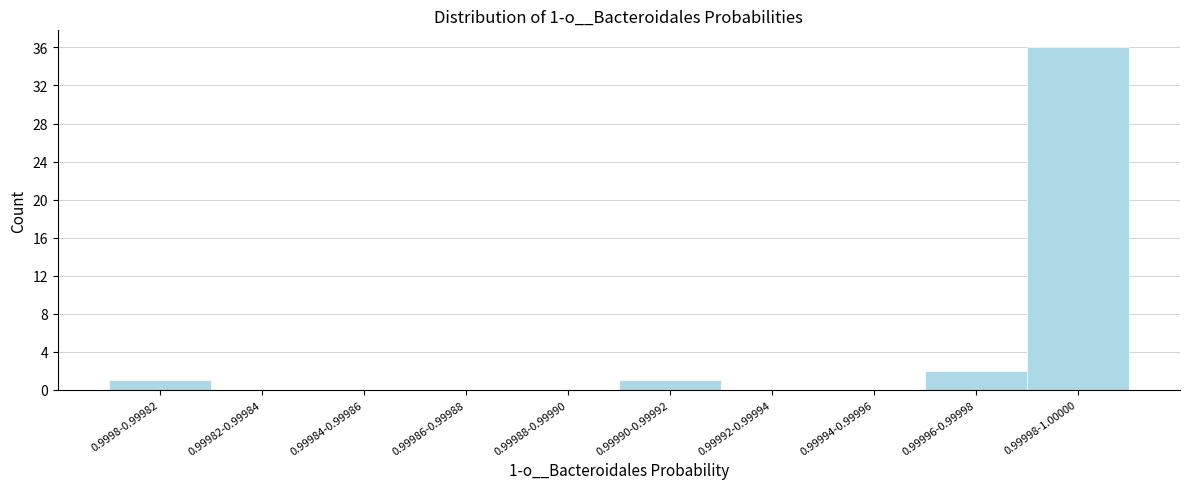

Reading left to right, what are all the values shown in this chart?

0.9998-0.99982=1	0.99982-0.99984=0	0.99984-0.99986=0	0.99986-0.99988=0	0.99988-0.99990=0	0.99990-0.99992=1	0.99992-0.99994=0	0.99994-0.99996=0	0.99996-0.99998=2	0.99998-1.00000=36